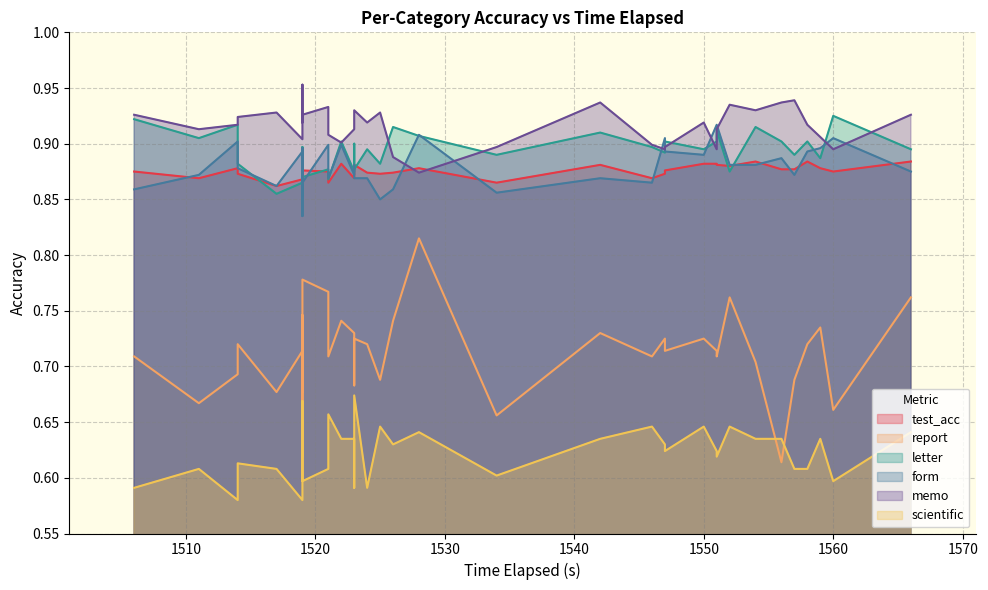

How many memo values are between 0 and 1?

36